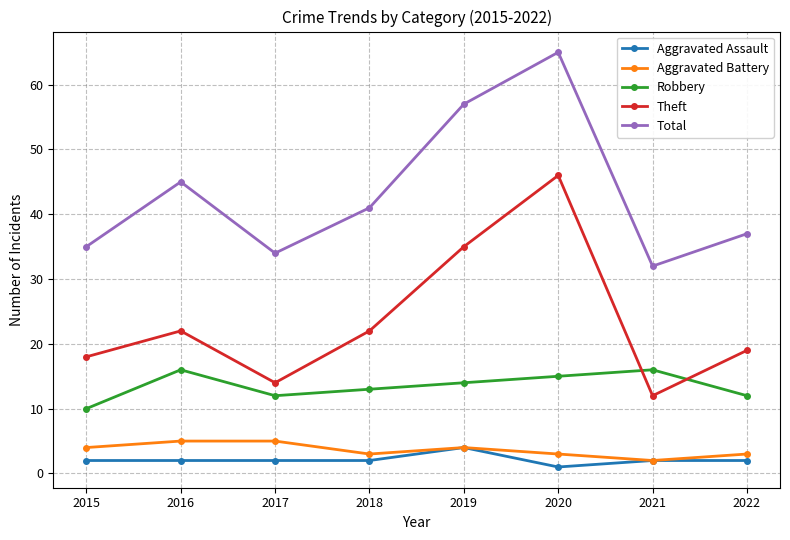

Is this an area chart (filled region under the line)?

No